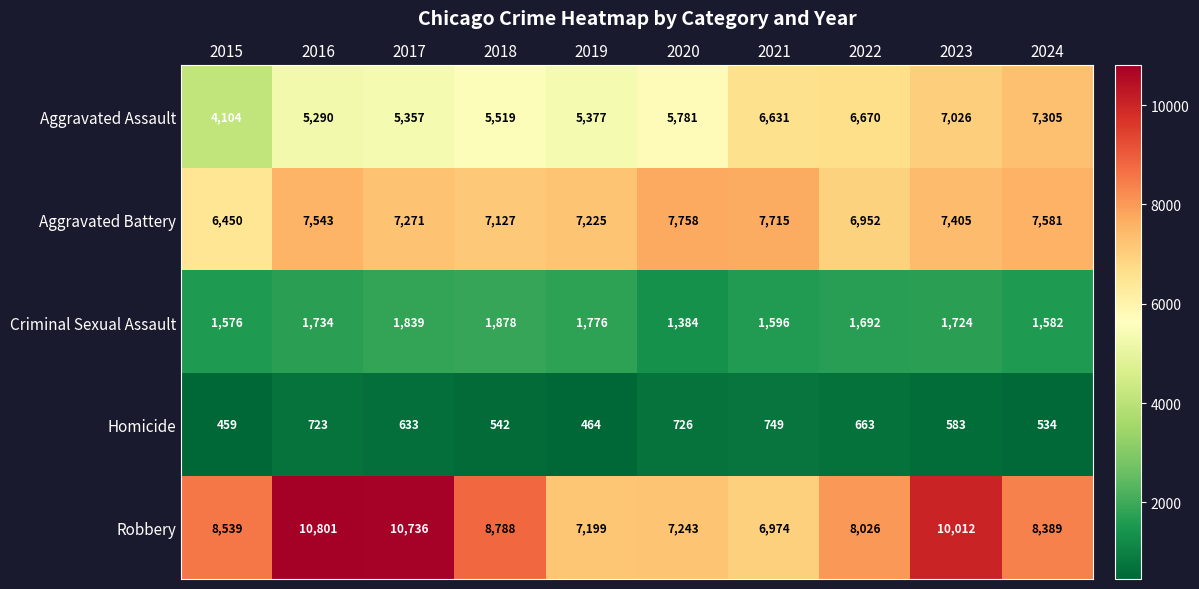

What is the difference between the Aggravated Battery values at 2019 and 2022?

273